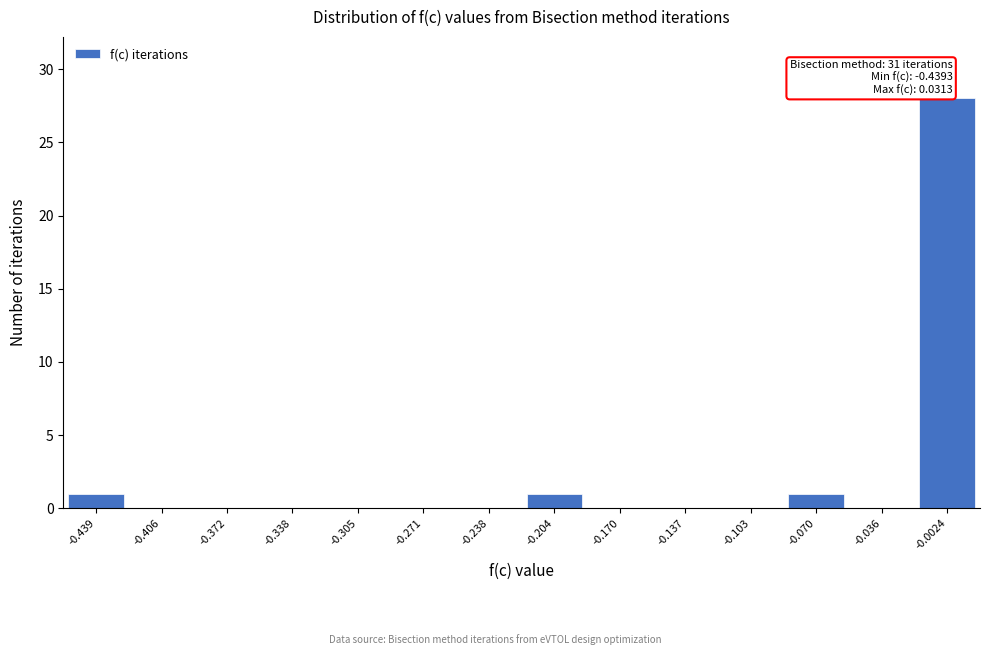

Reading left to right, what are all the values shown in this chart?

-0.439=1	-0.406=0	-0.372=0	-0.338=0	-0.305=0	-0.271=0	-0.238=0	-0.204=1	-0.170=0	-0.137=0	-0.103=0	-0.070=1	-0.036=0	-0.0024=28